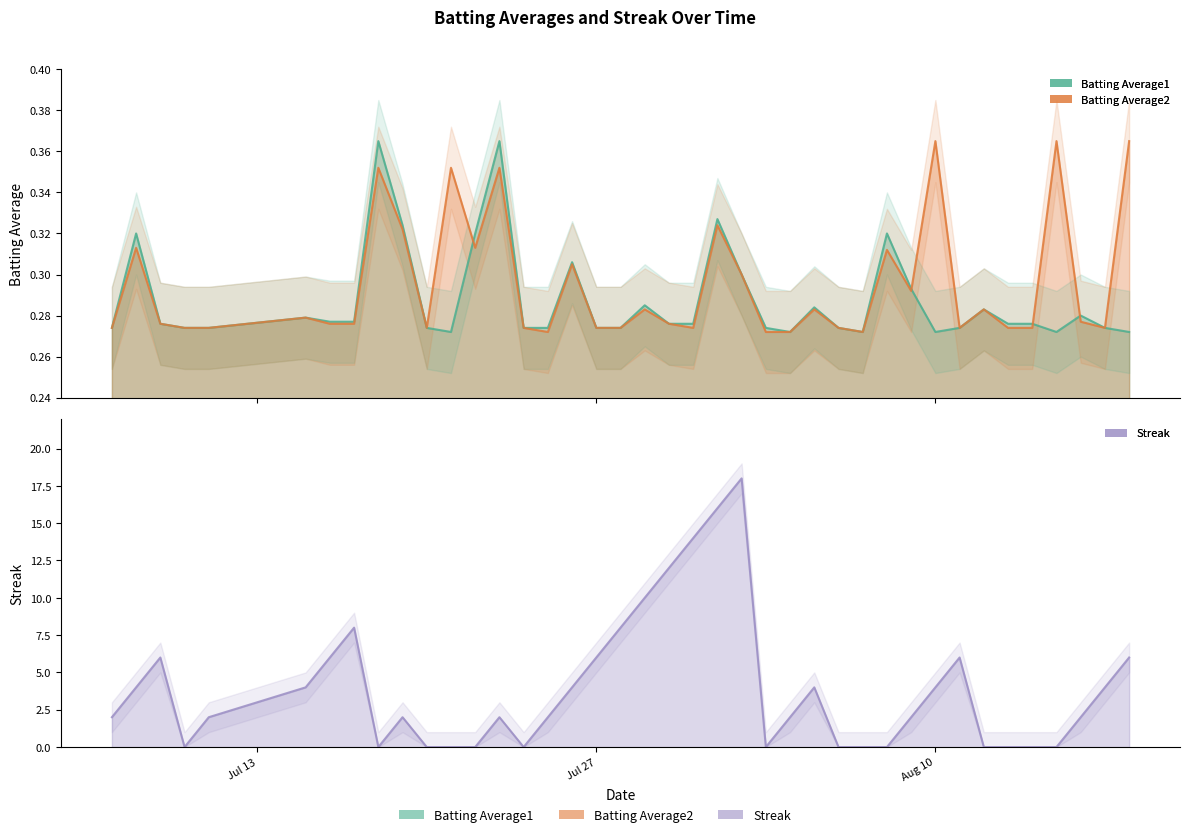

What is the difference between the maximum and minimum values in the Streak series?

18.0